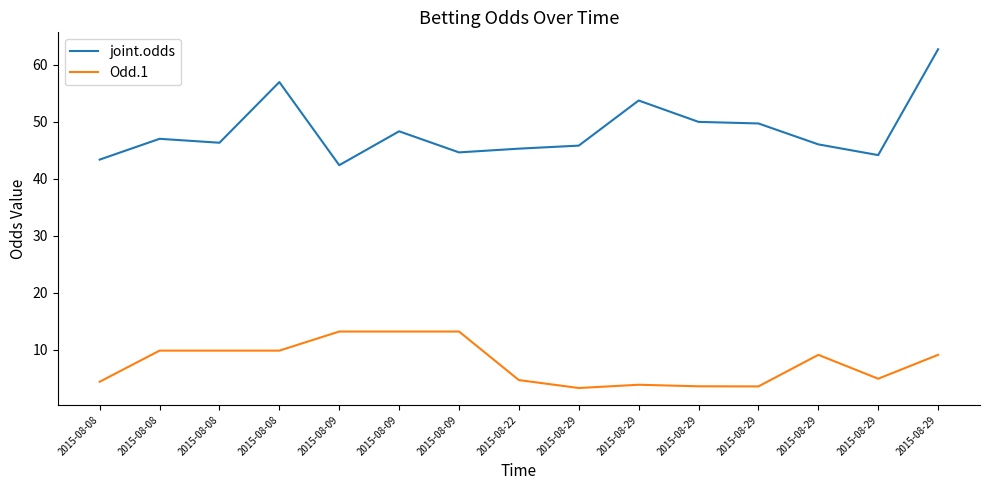

Does the chart display data point markers on the line(s)?

No